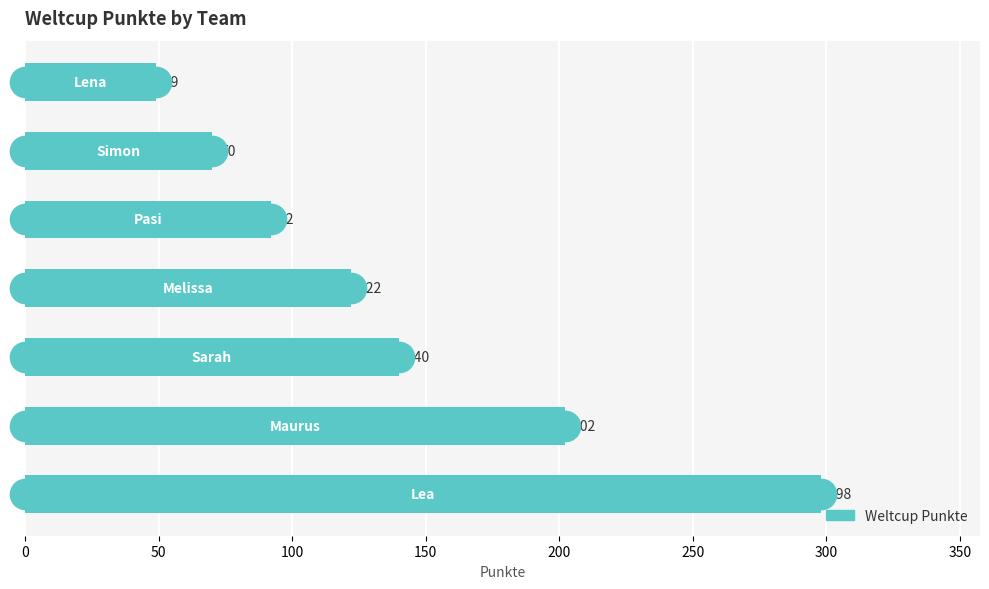

What is the smallest value displayed?

49